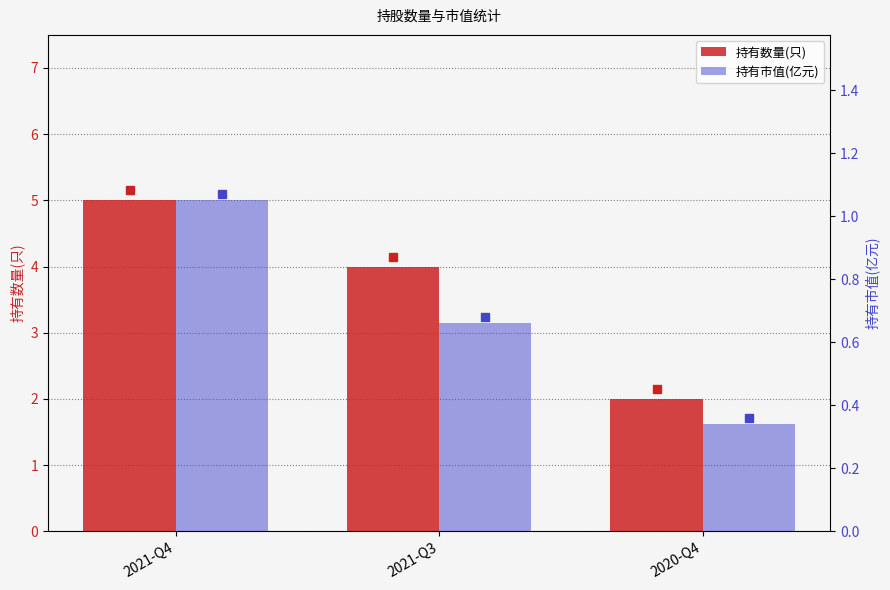

What is the label of the 2nd bar from the left?

2021-Q3